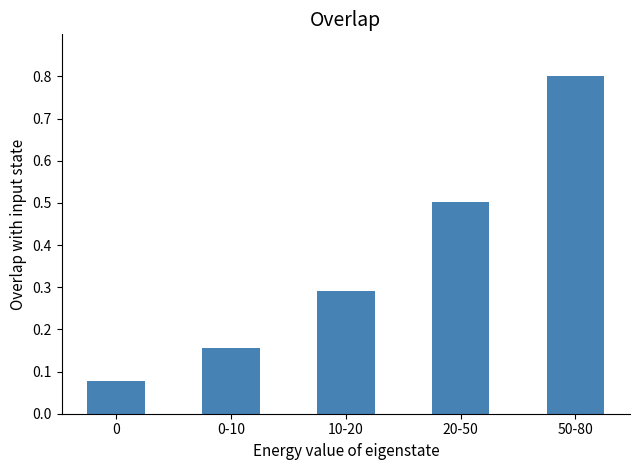

List the labels in order of value, largest first.

50-80, 20-50, 10-20, 0-10, 0